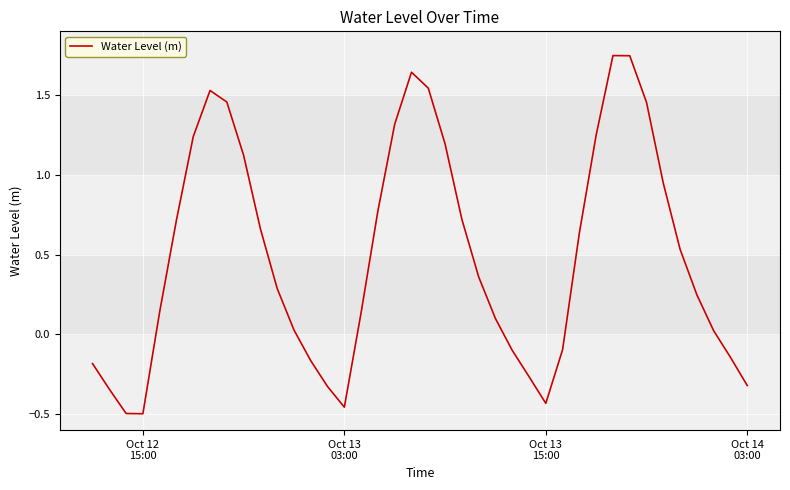

What is the difference between the maximum and minimum values?

2.2